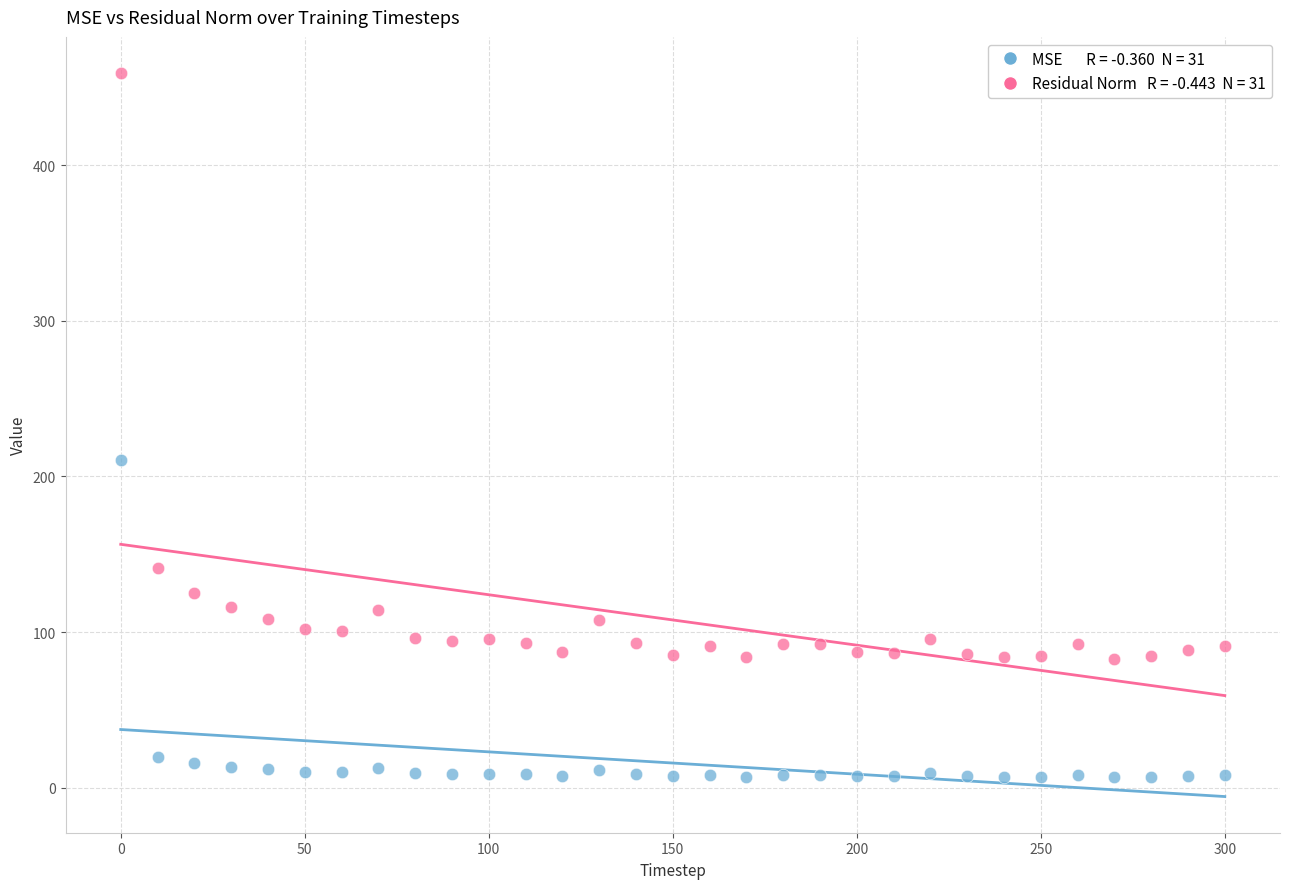

Across all data points, what is the range of X values (max minus min)?

300.0